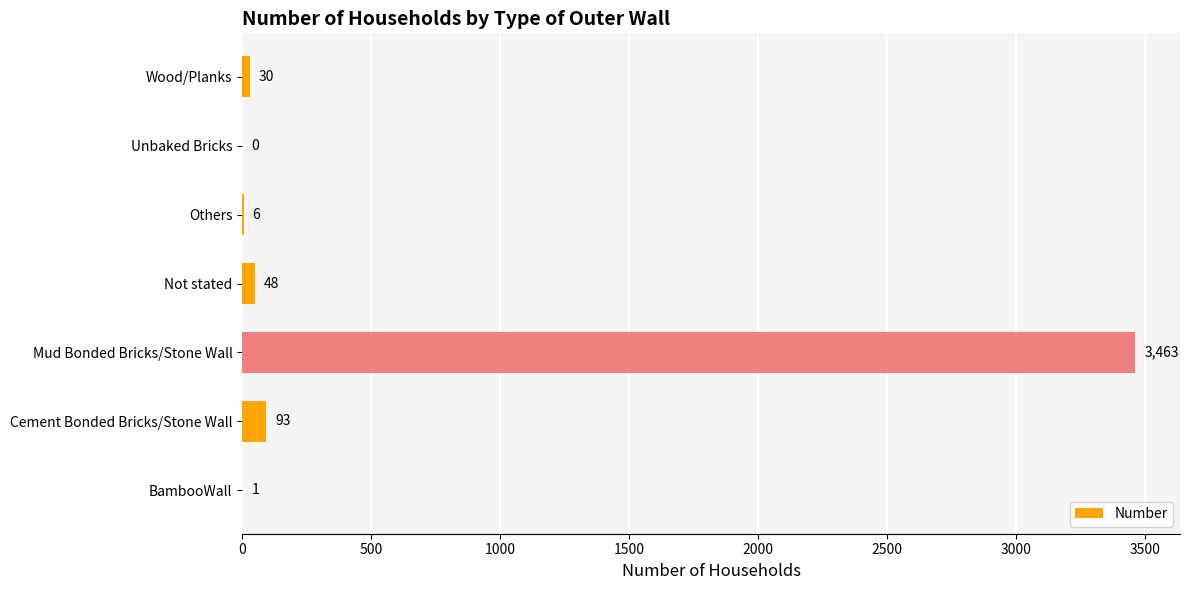

Are the bars horizontal?

Yes